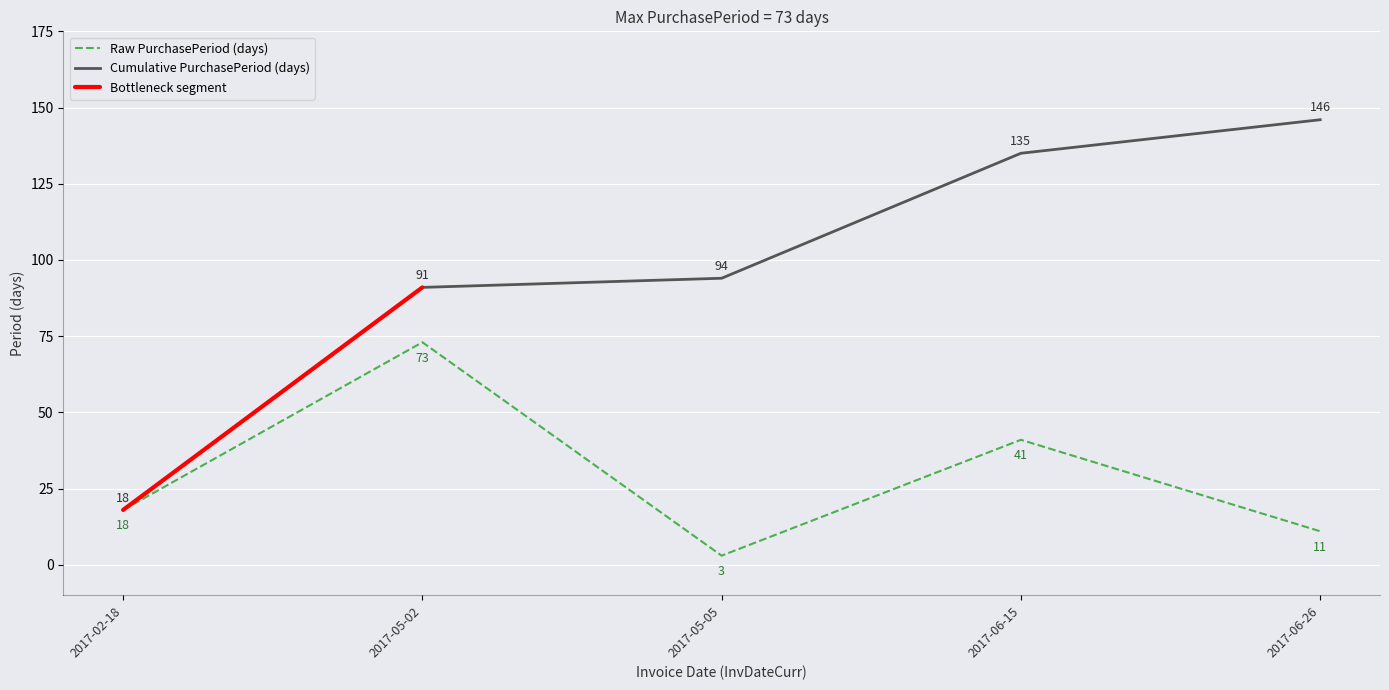

What is the change in value from 2017-02-18 to 2017-06-26?

-7